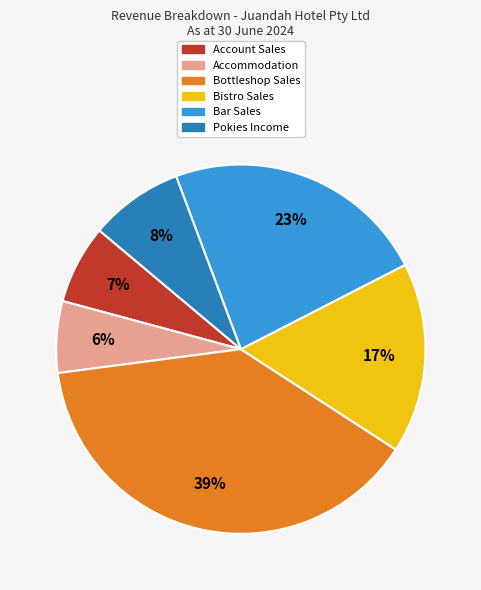

What percentage is the Pokies Income slice, to the nearest percent?

8%